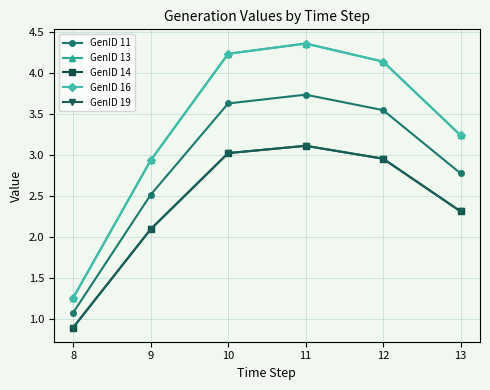

Which series has the largest total across all categories?

GenID 13